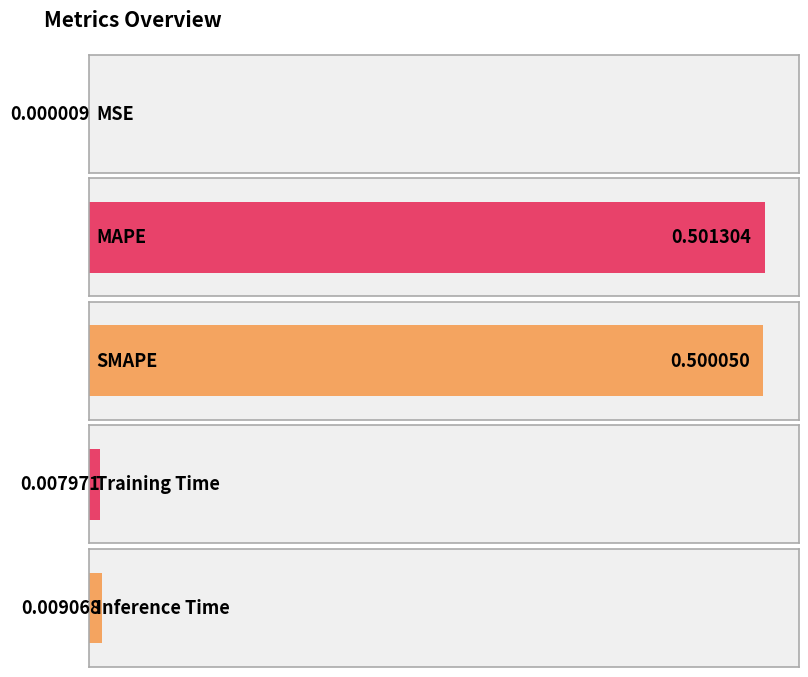

What is the difference between the maximum and minimum values?

0.5